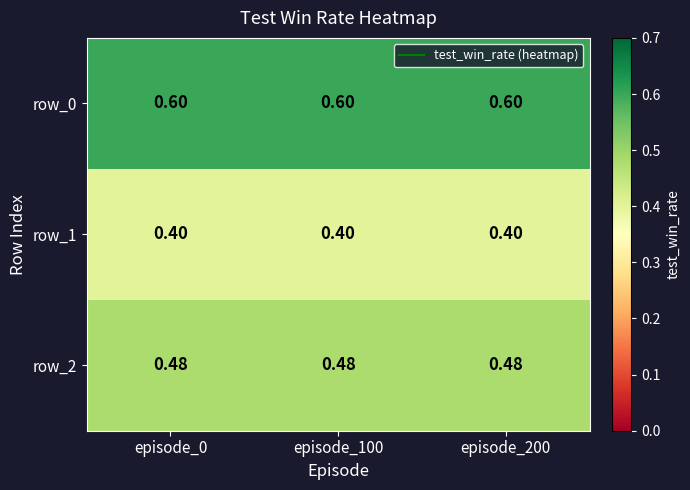

What is the greatest value displayed?

0.6